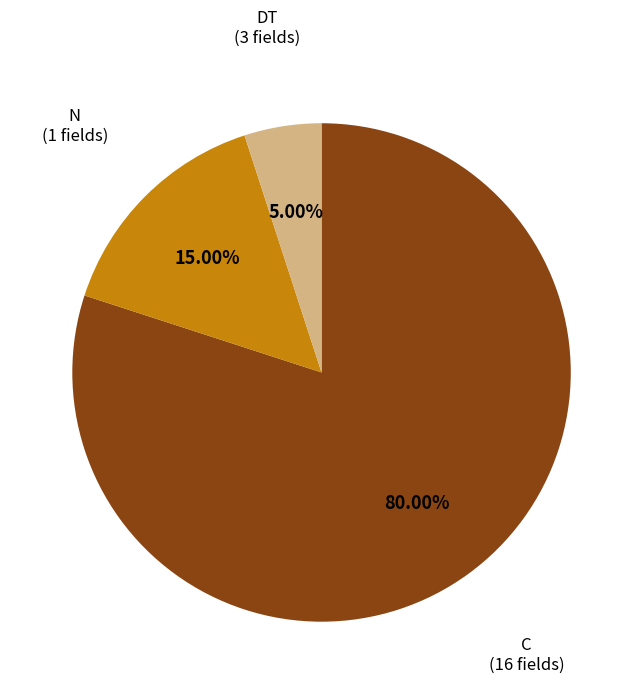

Between C (16 fields) and DT (3 fields), which is larger?

C (16 fields)